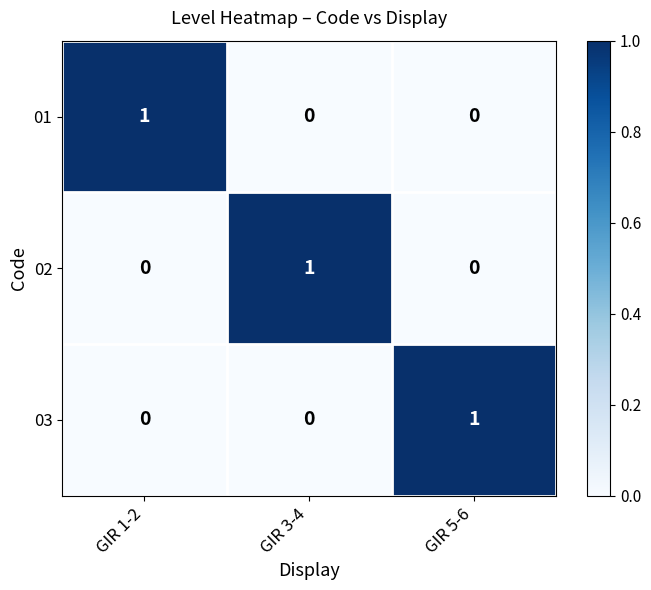

True or false: 02 has a value of 0 at GIR 5-6.

True